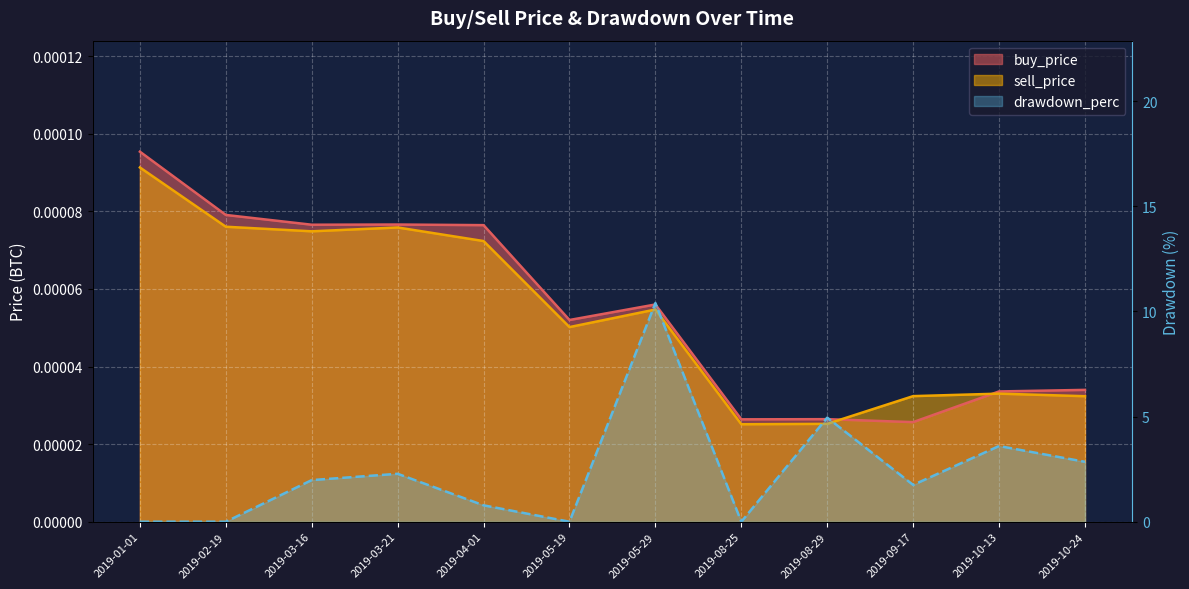

What position from the right is 2019-01-01?

12